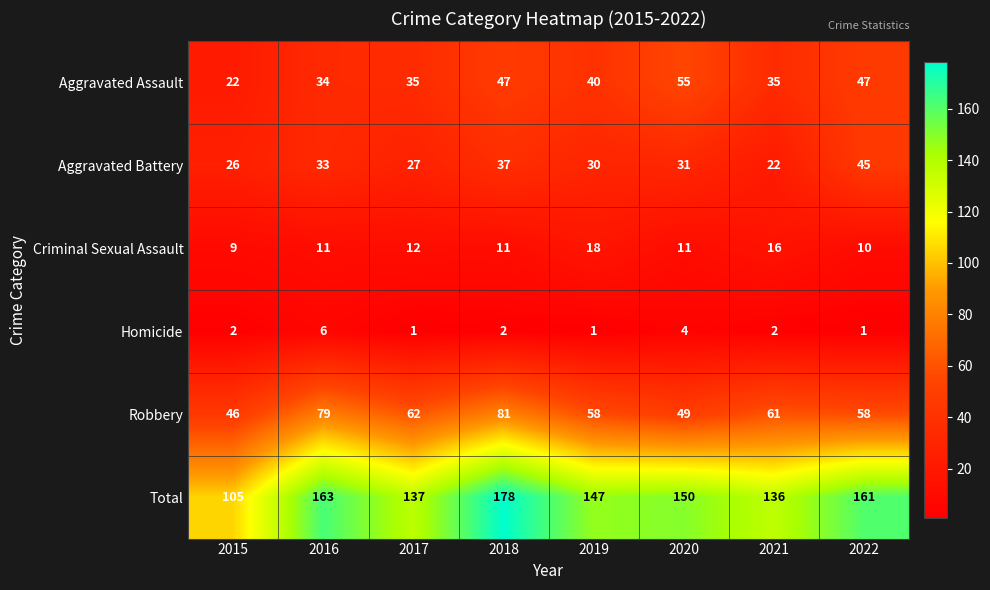

Which series has the widest spread of values?

Total